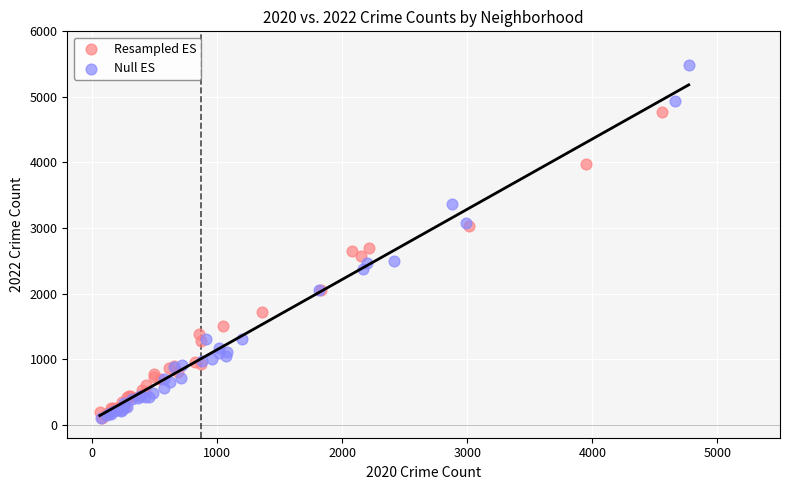

Which series reaches the maximum Y coordinate?

Null ES